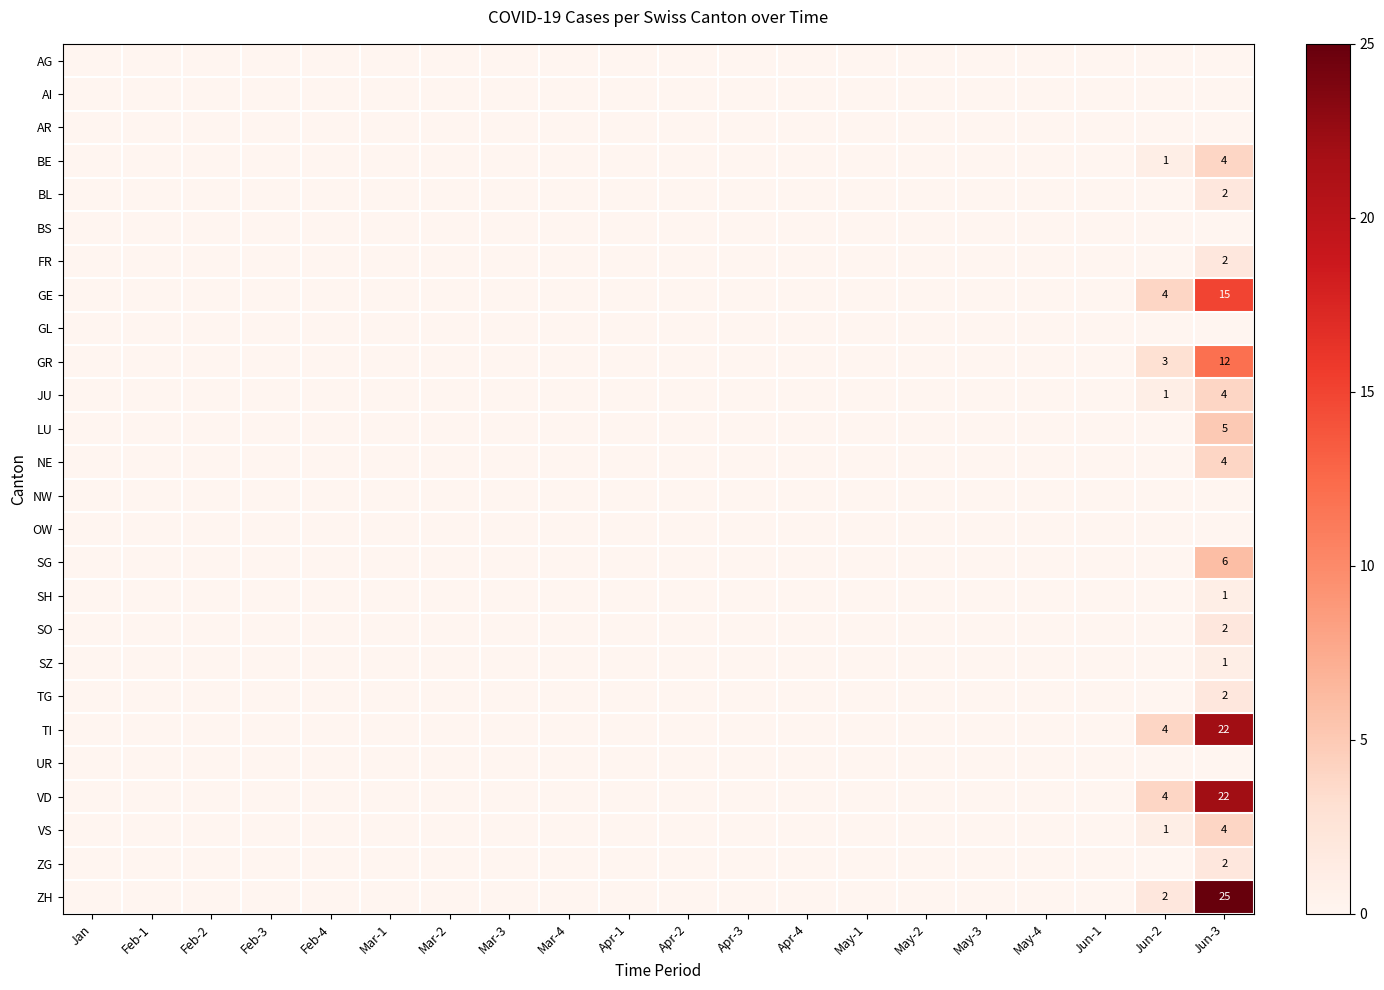

Rank the series at Apr-4 from highest to lowest value.

AG, AI, AR, BE, BL, BS, FR, GE, GL, GR, JU, LU, NE, NW, OW, SG, SH, SO, SZ, TG, TI, UR, VD, VS, ZG, ZH